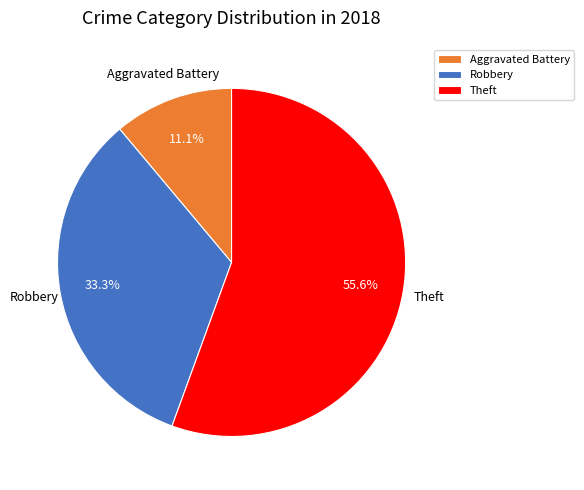

Which category accounts for the majority?

Theft